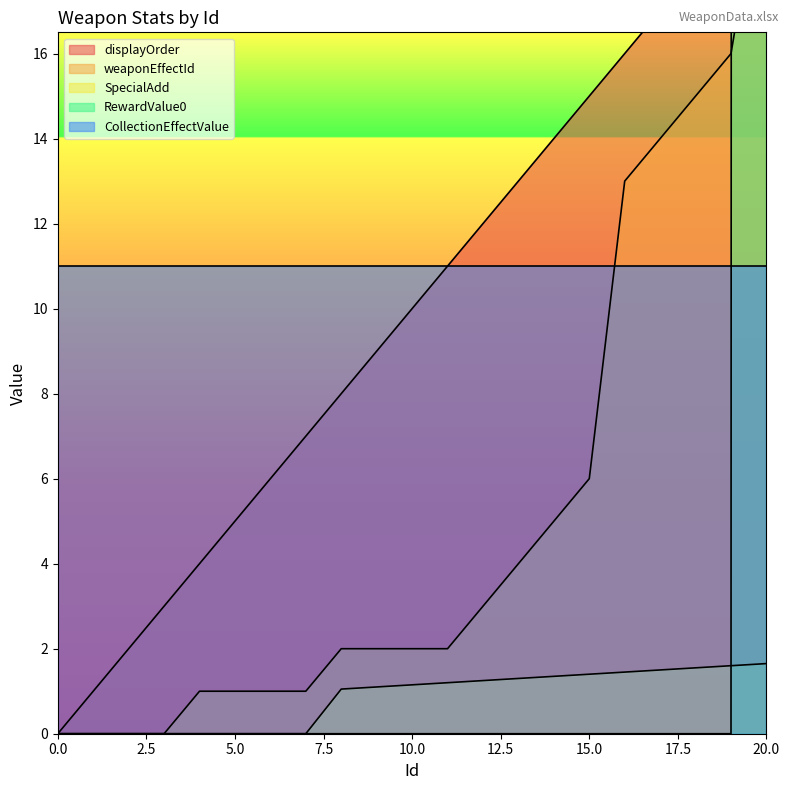

What is the difference between the second highest and minimum values in the weaponEffectId series?

16.0